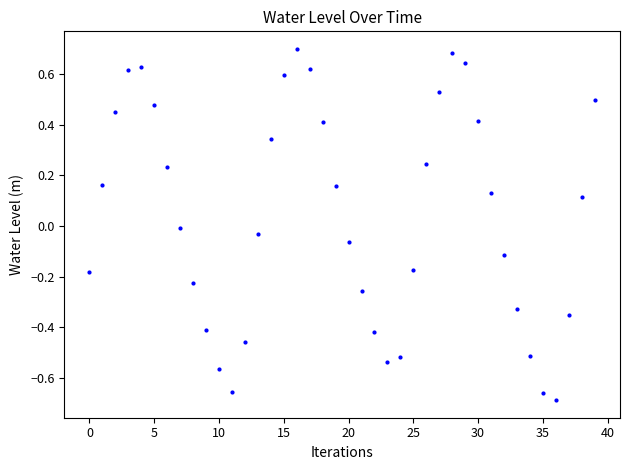

What is the maximum value shown in the chart?

0.7